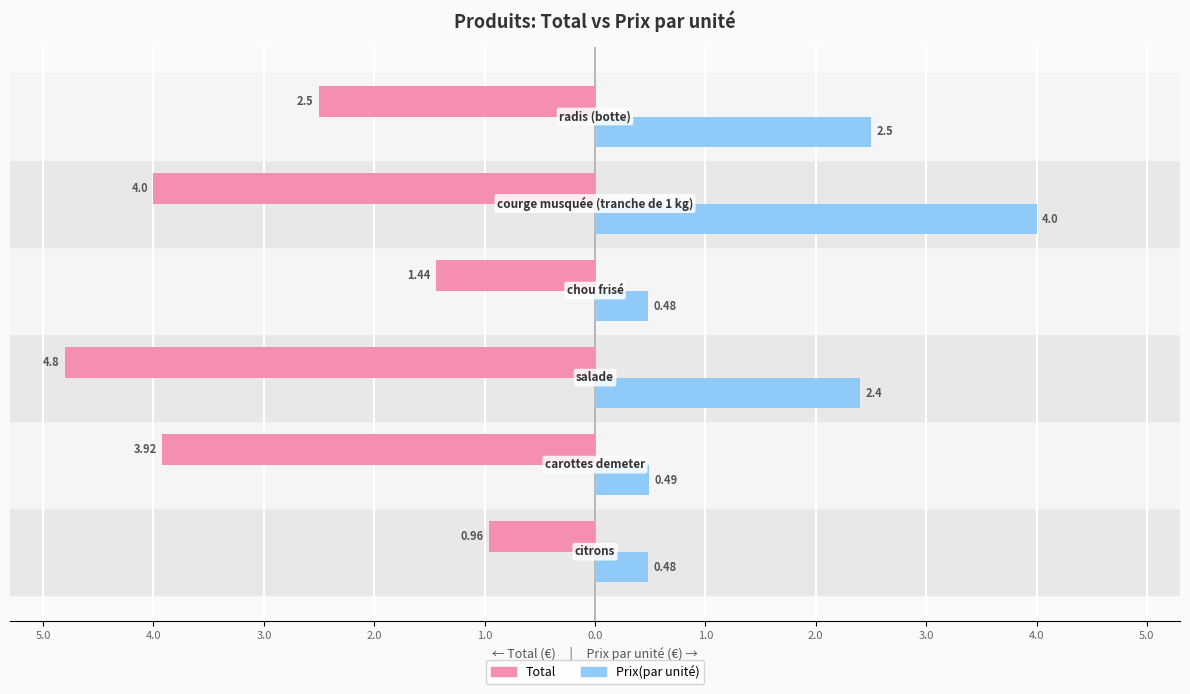

What are all the series names shown in the legend?

Total, Prix(par unité)